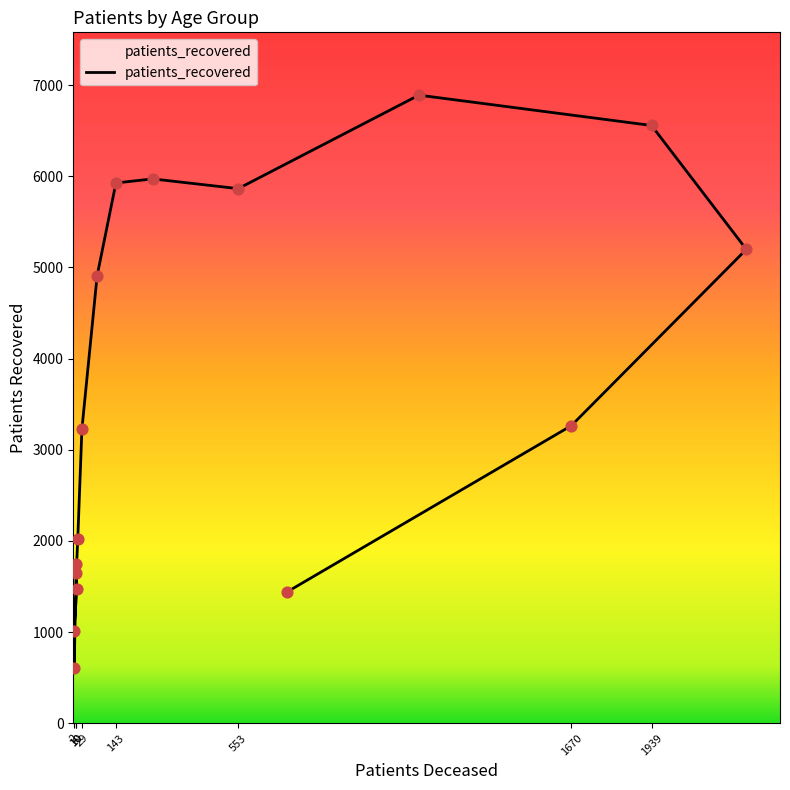

Between 70 - 74 and >90, which is larger?

70 - 74